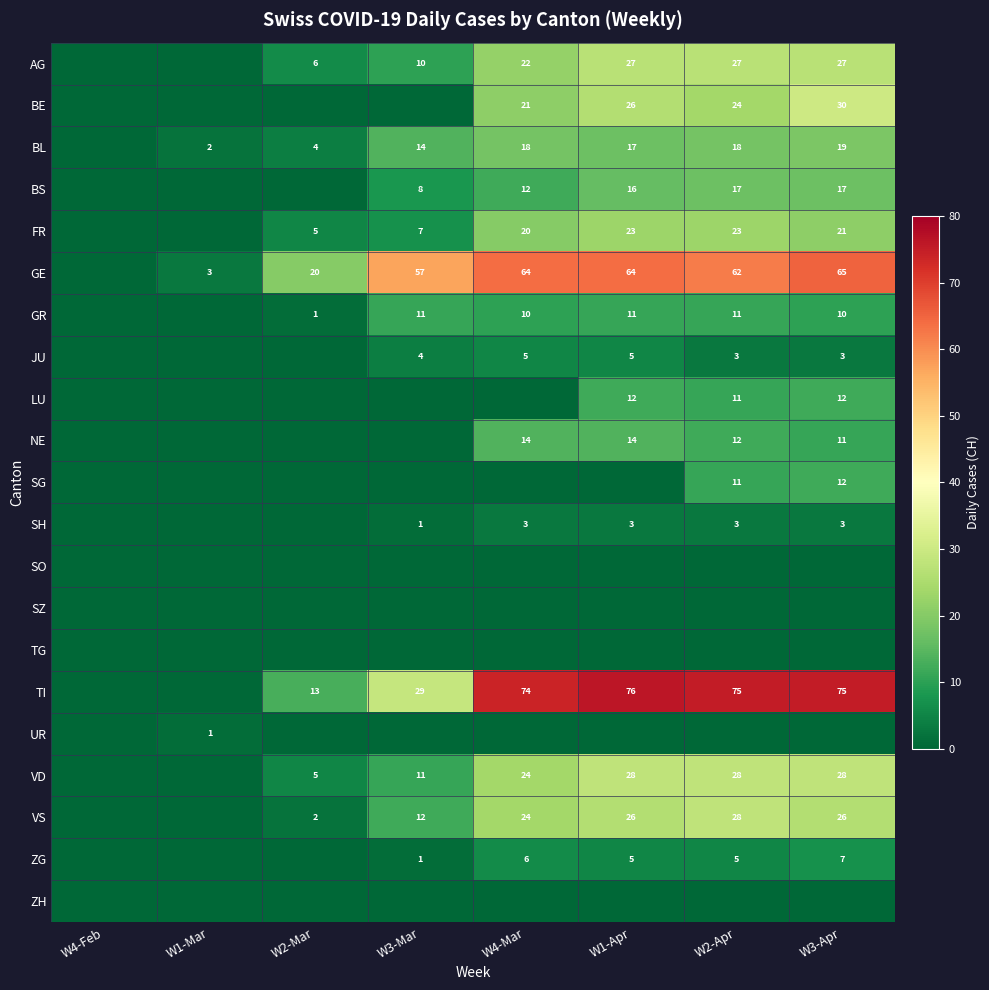

Is it true that BL equals 17 at W1-Apr?

True